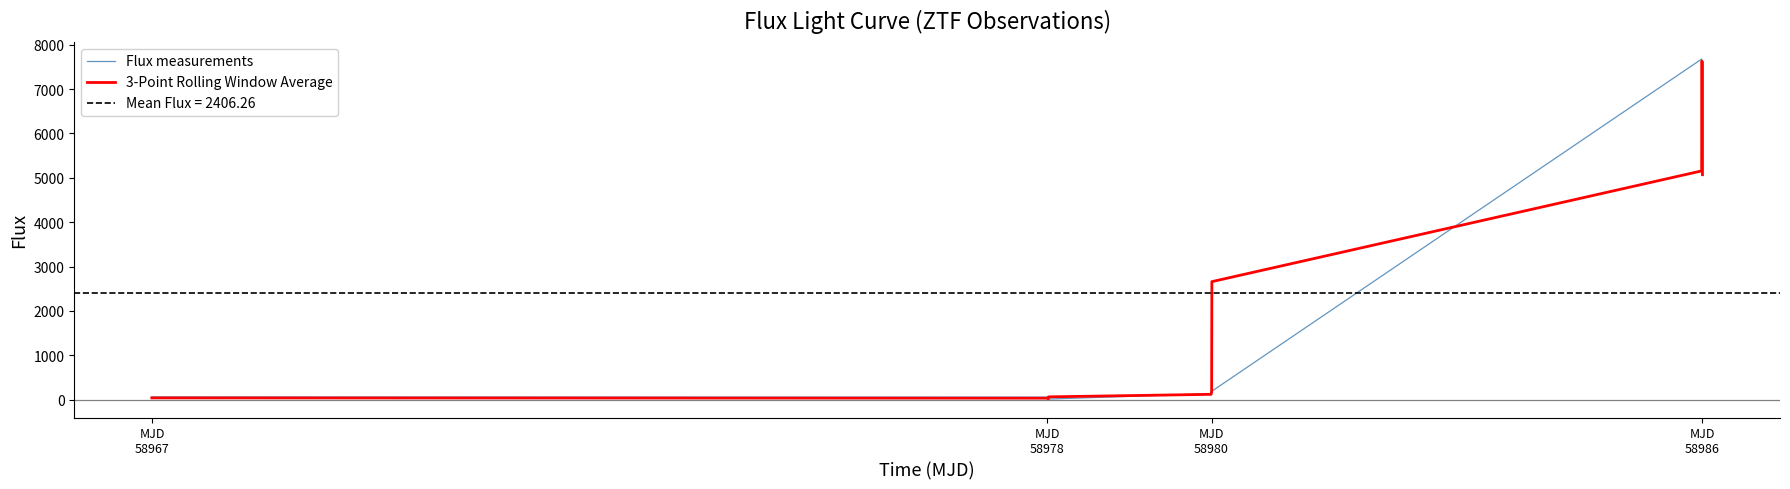

What is the highest value of the 3-Point Rolling Window Average series?

7631.5